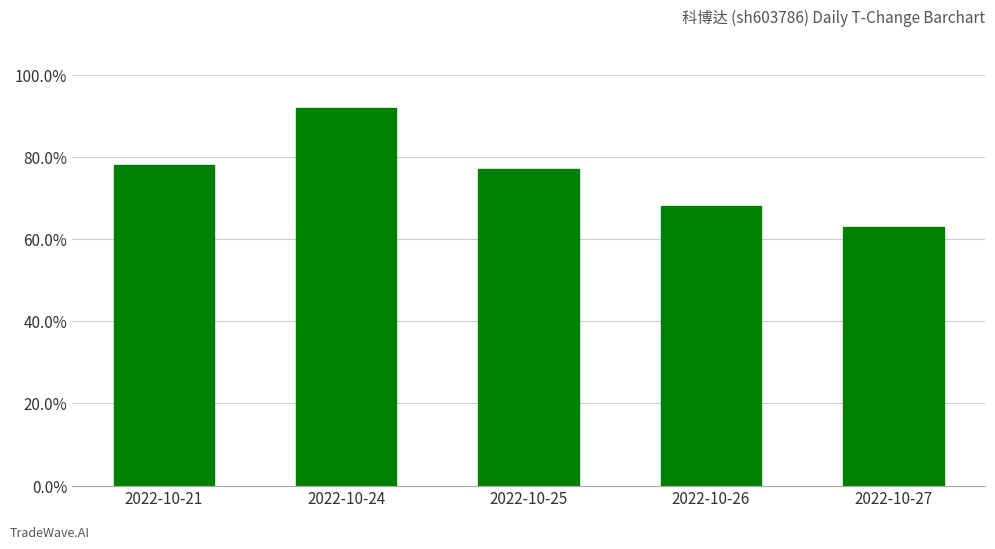

What is the value of the 5th bar from the left?

0.6